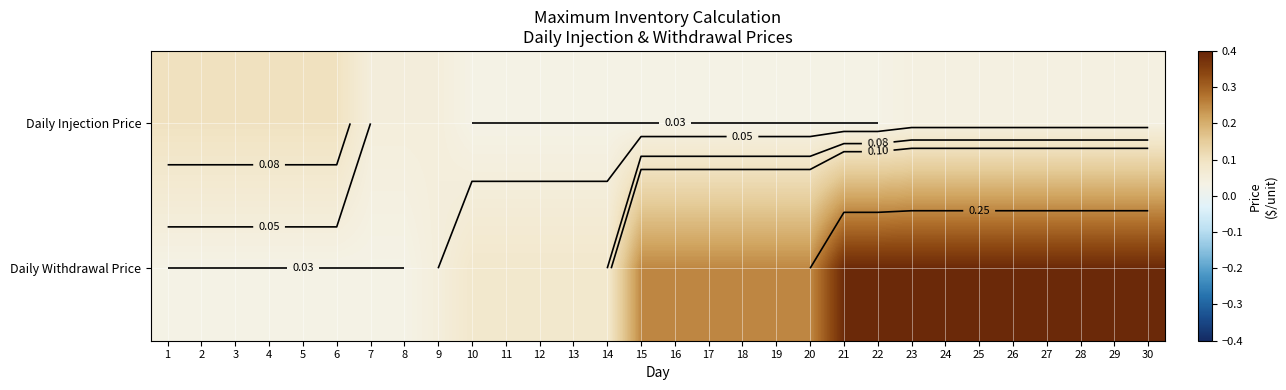

The value of Daily Withdrawal Price at 8 is 0.0. True or false?

False